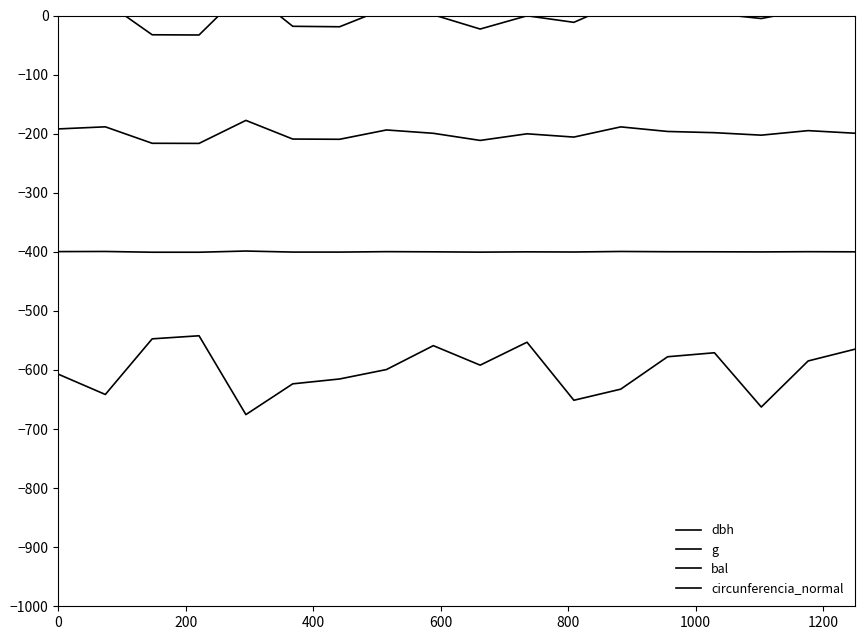

True or false: dbh and g intersect in this chart.

False